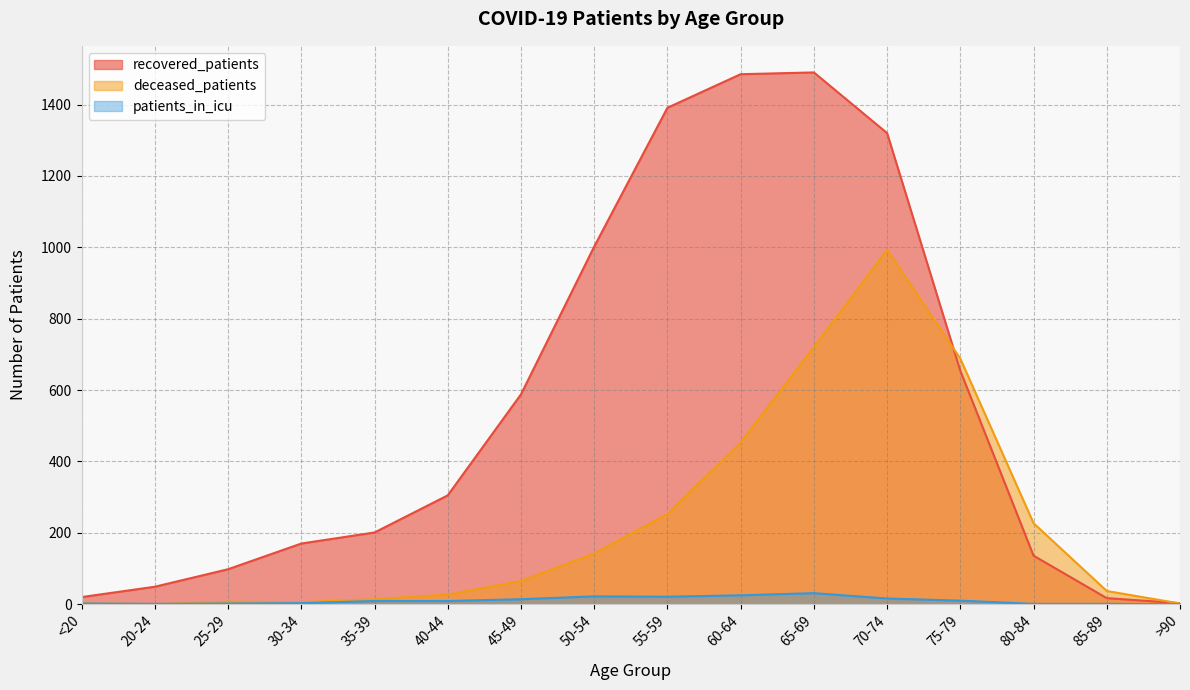

Between 85-89 and 40-44, which is larger?

40-44